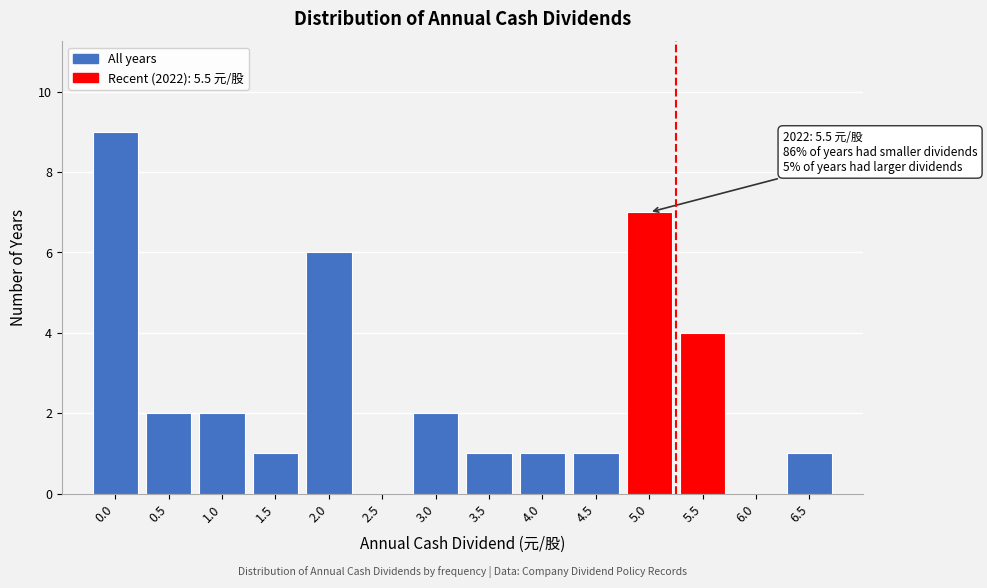

Reading left to right, extract all data points from this chart.

0.0=9	0.5=2	1.0=2	1.5=1	2.0=6	2.5=0	3.0=2	3.5=1	4.0=1	4.5=1	5.0=7	5.5=4	6.0=0	6.5=1